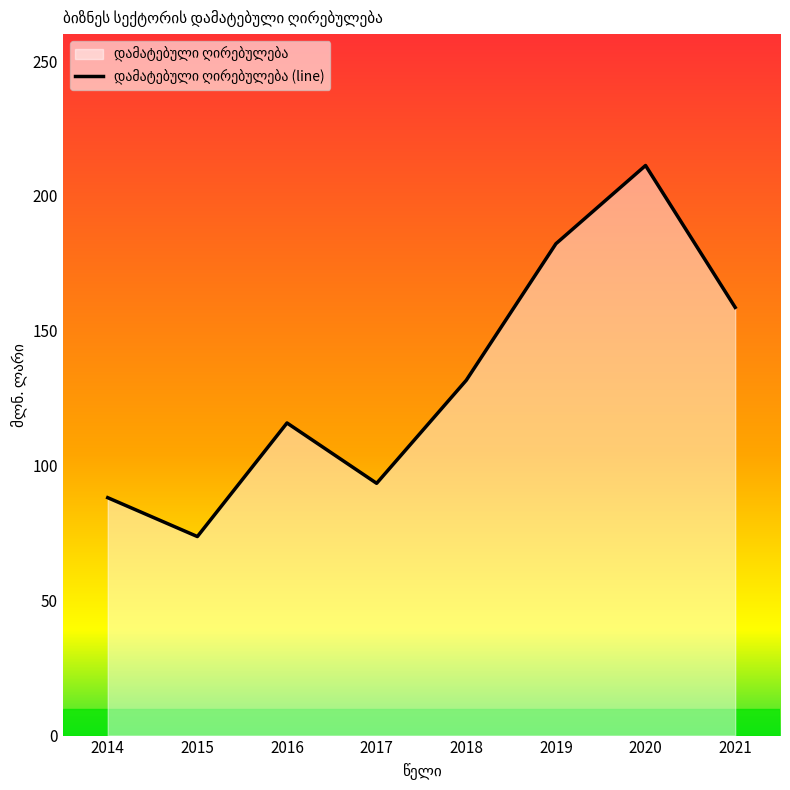

List the labels in order of value, smallest first.

2015, 2014, 2017, 2016, 2018, 2021, 2019, 2020